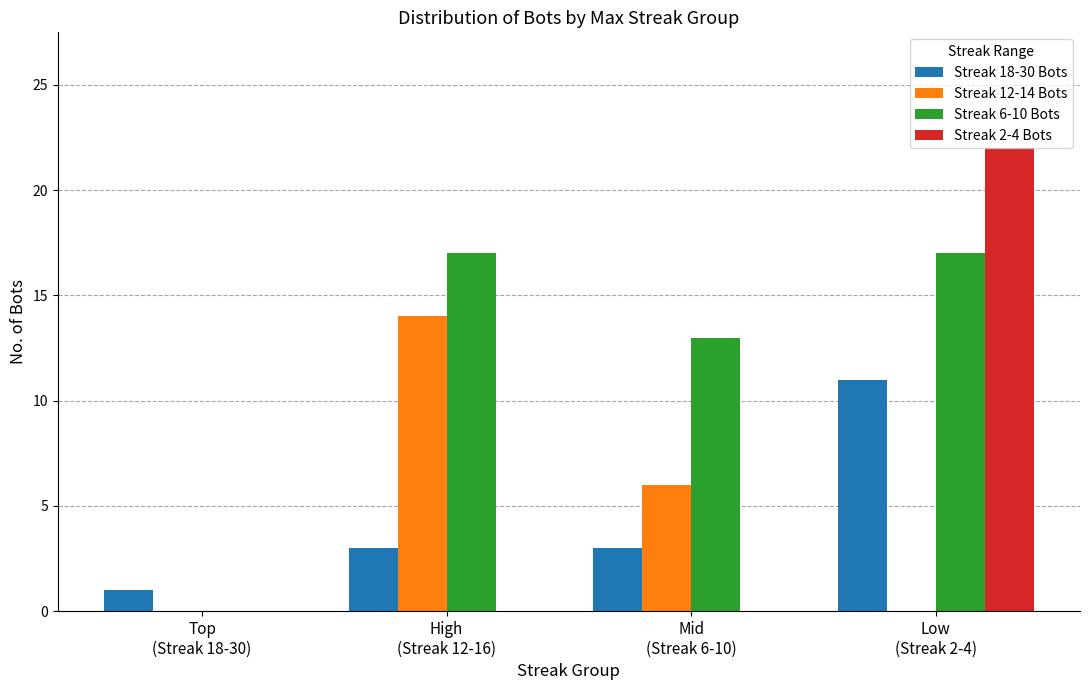

What is the maximum value shown in the chart?

22